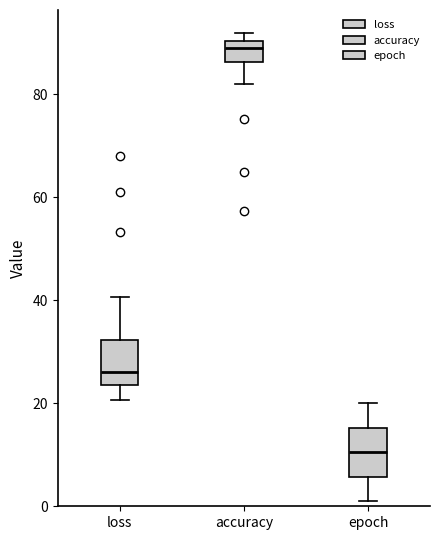

Reading left to right, read every box against the y-axis: the position of its median line, the range the box covers, and the ends of its whiskers. The values are not printed on the chart, so give them approximately, as read against the axis.

loss: median 26, box 24 to 32, whiskers 20 to 40
accuracy: median 90 (just below the box's upper edge), box 86 to 90, whiskers 82 to 92
epoch: median 10, box 6 to 16, whiskers 2 to 20